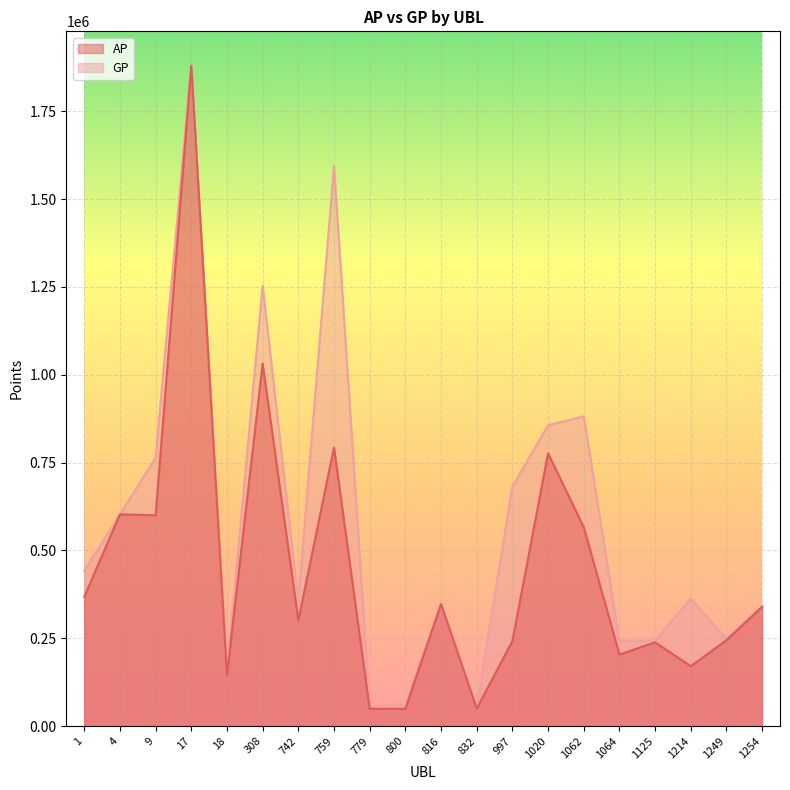

True or false: GP and AP intersect in this chart.

False